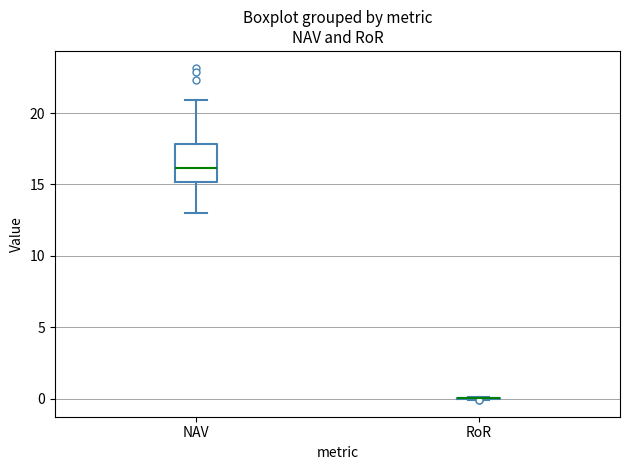

Reading left to right, transcribe this box plot: for each box, give where its median line is, the range the box spans, and where its two whiskers end, as read against the y-axis. The values are not printed on the chart, so give them approximately, as read against the axis.

NAV: median 16, box 15 to 18, whiskers 13 to 21
RoR: box collapsed to a line at 0, whiskers 0 to 0